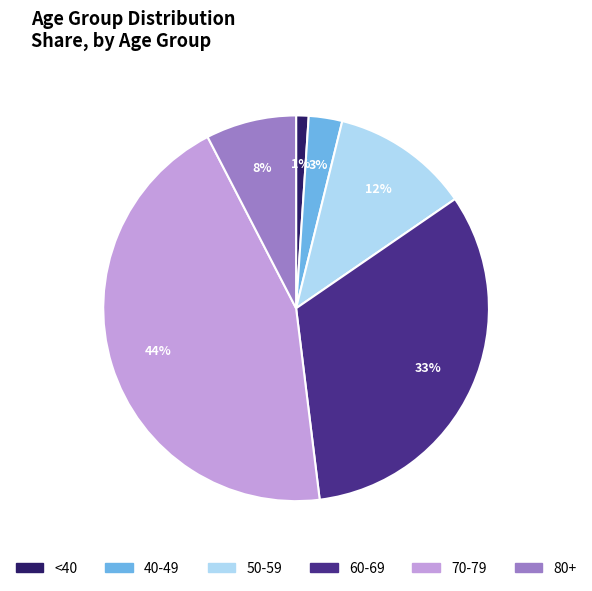

Does any single category account for the majority?

No